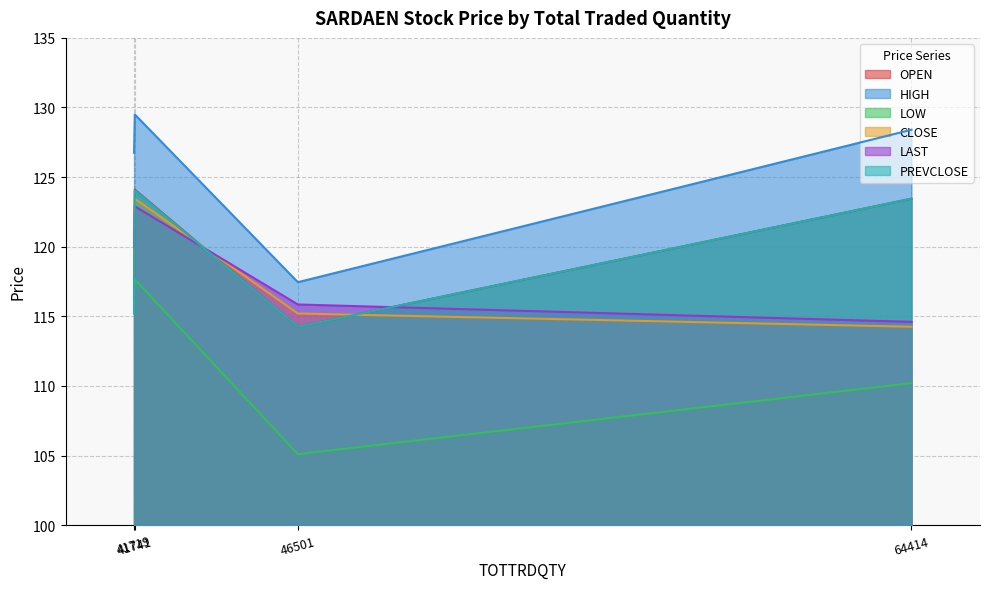

What is the difference between the CLOSE values at 41741 and 41719?

2.5